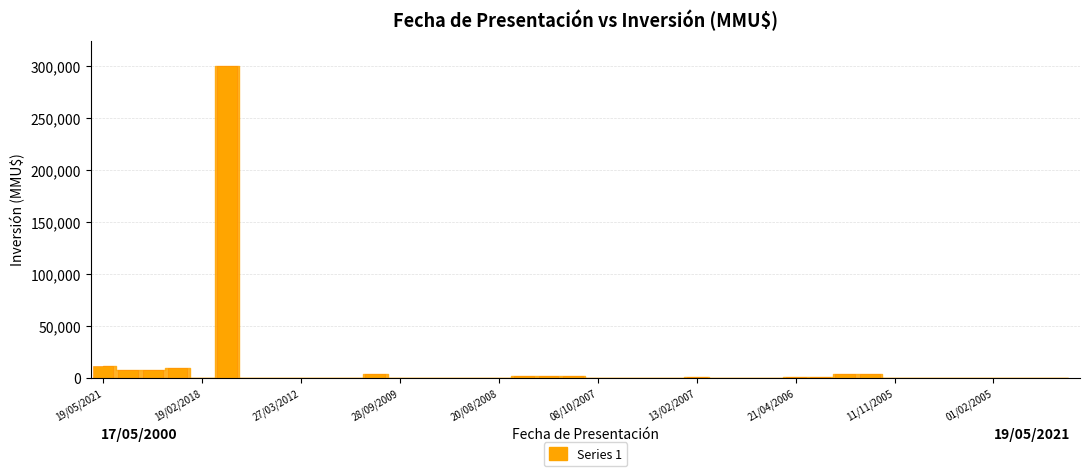

What is the greatest value displayed?

300000